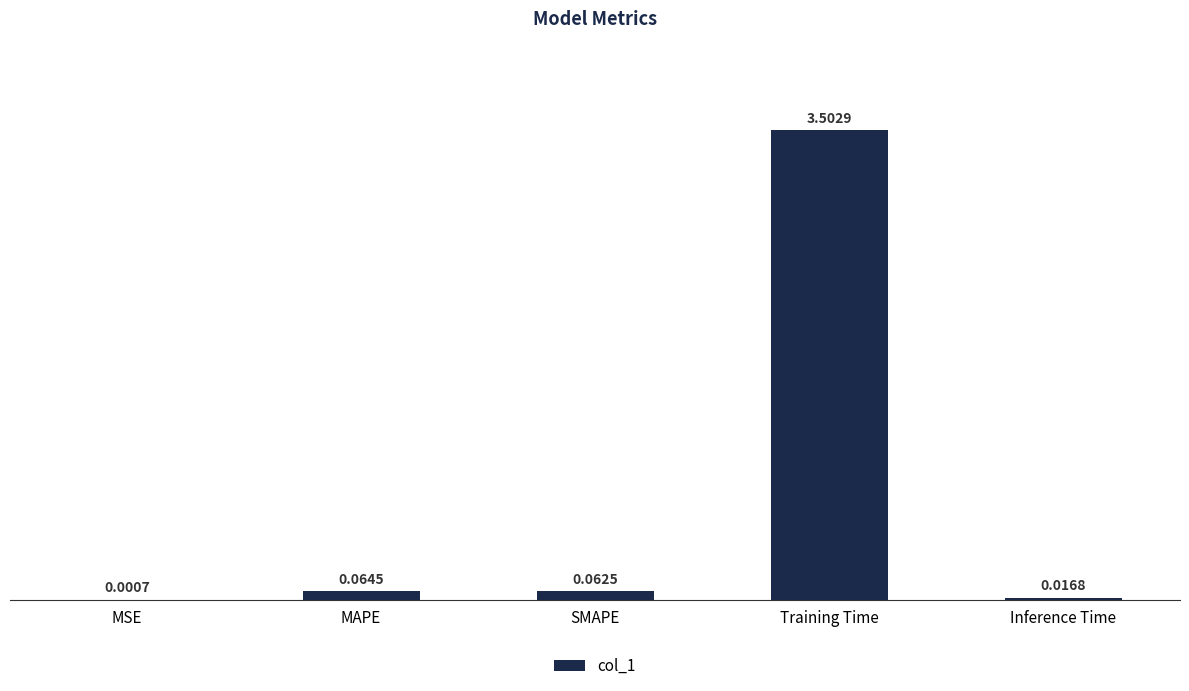

Which label corresponds to the largest value in the chart?

Training Time